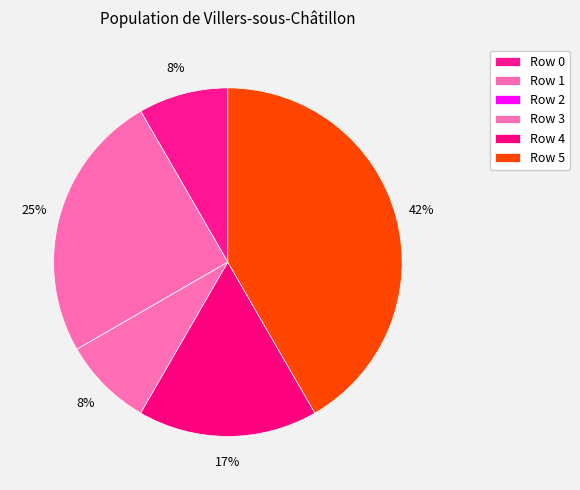

Which slice is the largest?

Row 5